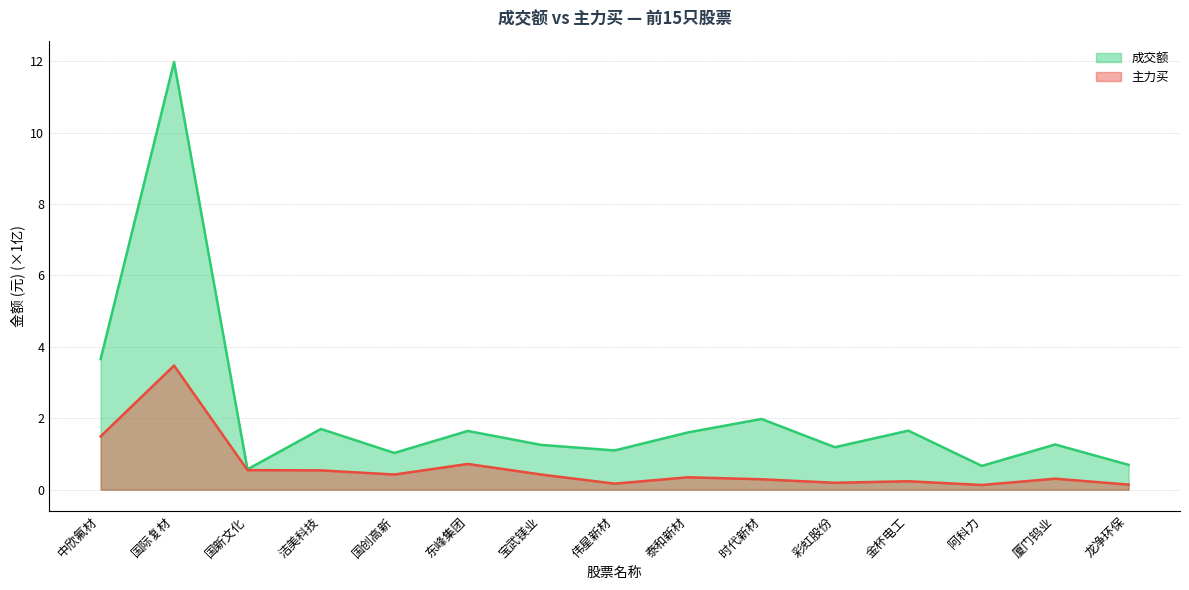

Reading right to left, list all the values displayed in this chart.

成交额: 0.7	1.3	0.7	1.7	1.2	2.0	1.6	1.1	1.3	1.6	1.0	1.7	0.6	12.0	3.7
主力买: 0.1	0.3	0.1	0.2	0.2	0.3	0.3	0.2	0.4	0.7	0.4	0.5	0.5	3.5	1.5